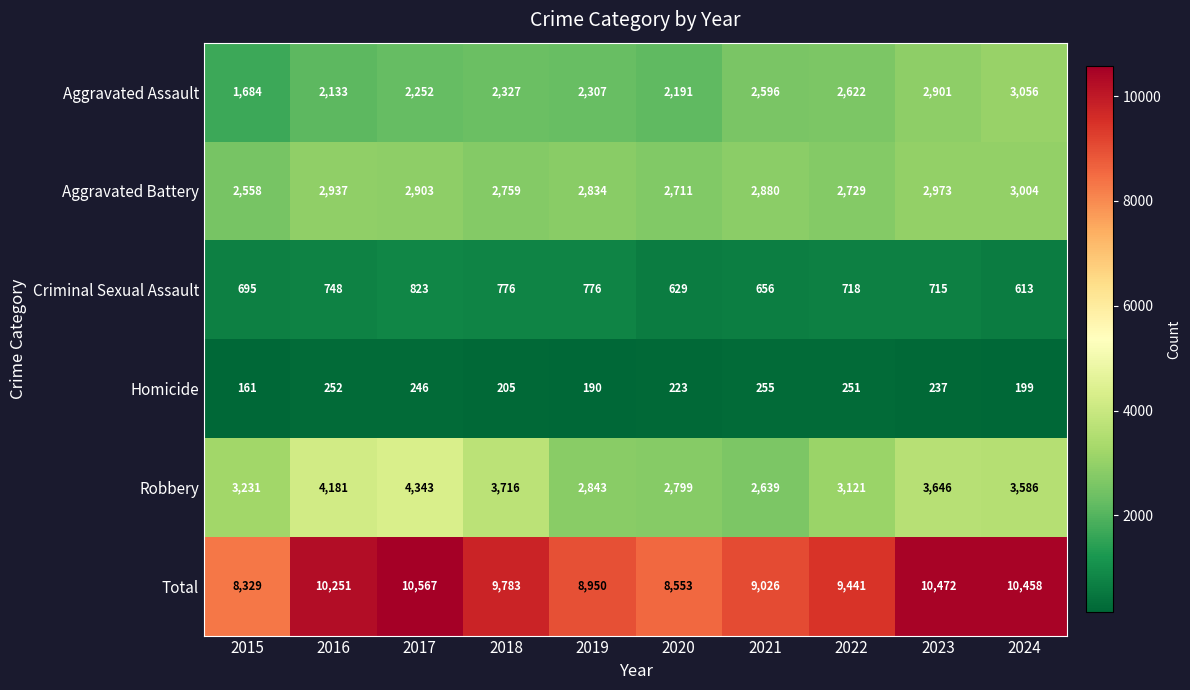

Which series has the largest total across all categories?

Total